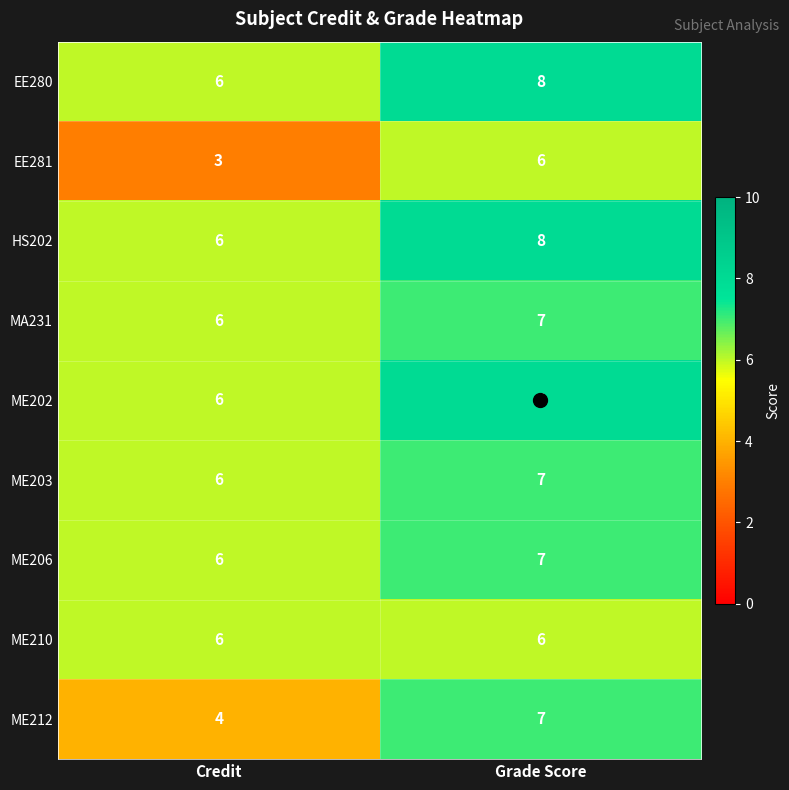

What value does the EE281 series have at Credit?

3